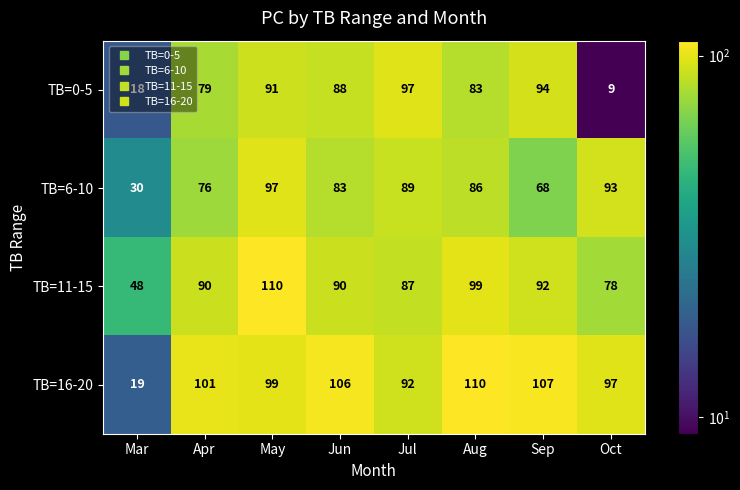

What is the difference between the TB=0-5 values at Aug and Sep?

11